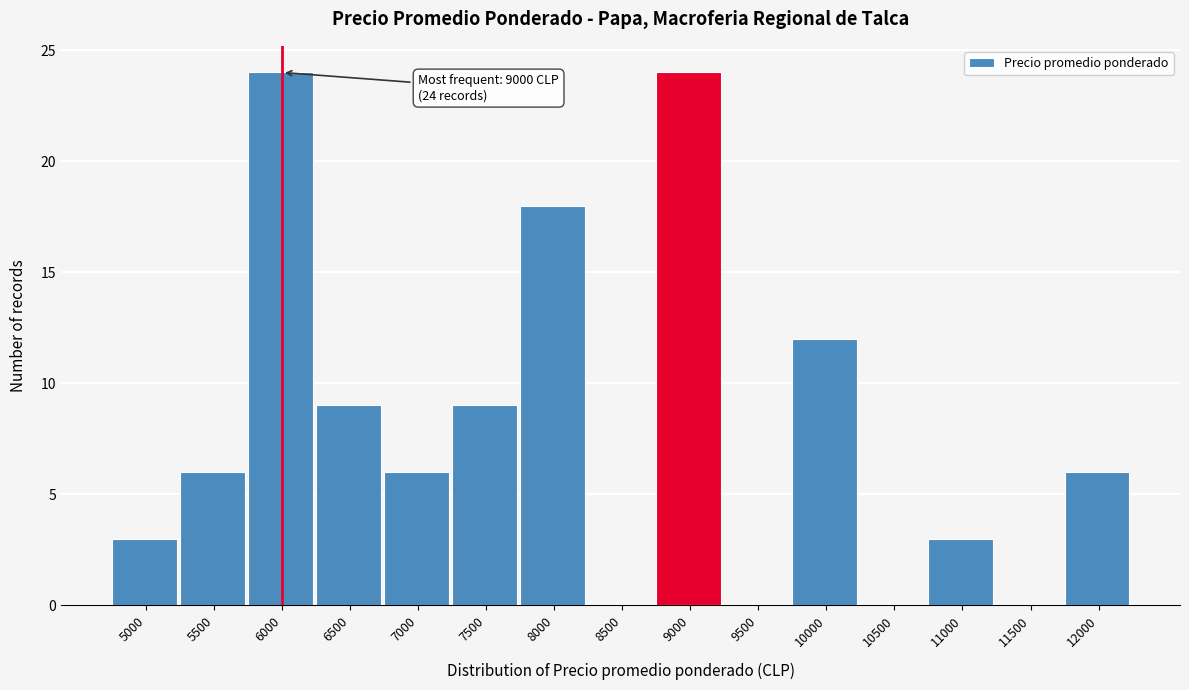

Reading left to right, list all the values displayed in this chart.

5000=3	5500=6	6000=24	6500=9	7000=6	7500=9	8000=18	8500=0	9000=24	9500=0	10000=12	10500=0	11000=3	11500=0	12000=6